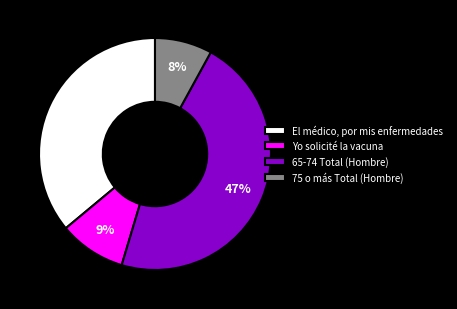

To the nearest percent, what is the difference between the largest and smallest slice percentages?

39%